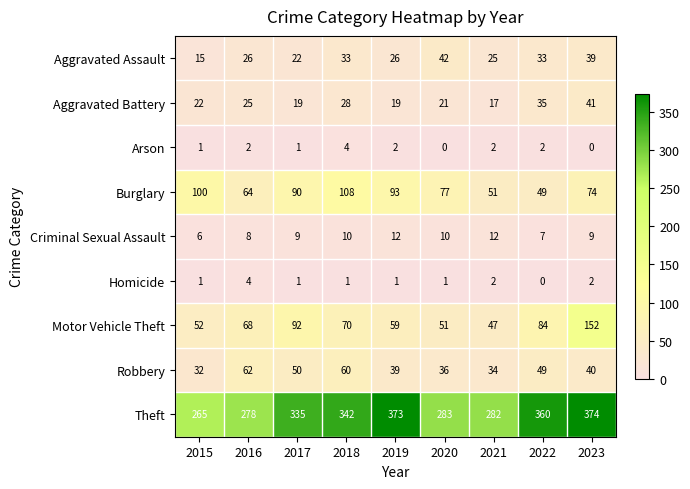

What is the total value across all series at 2021?

472